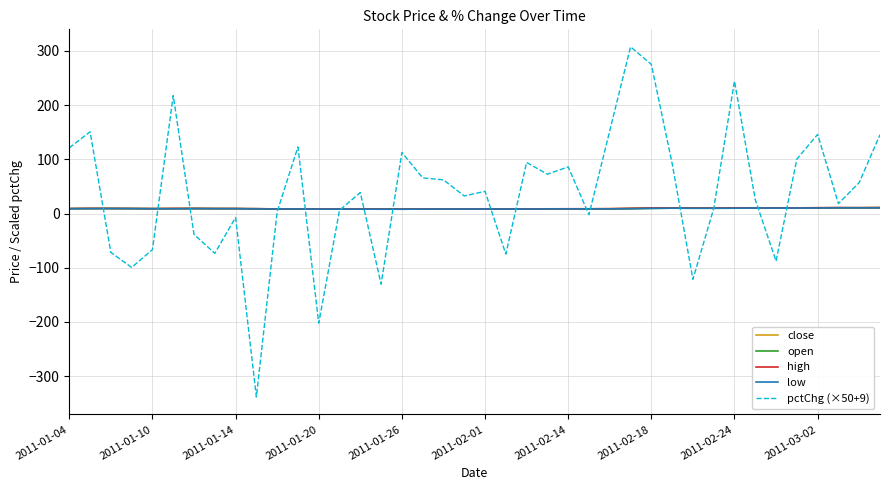

What is the maximum value shown in the chart?

307.5